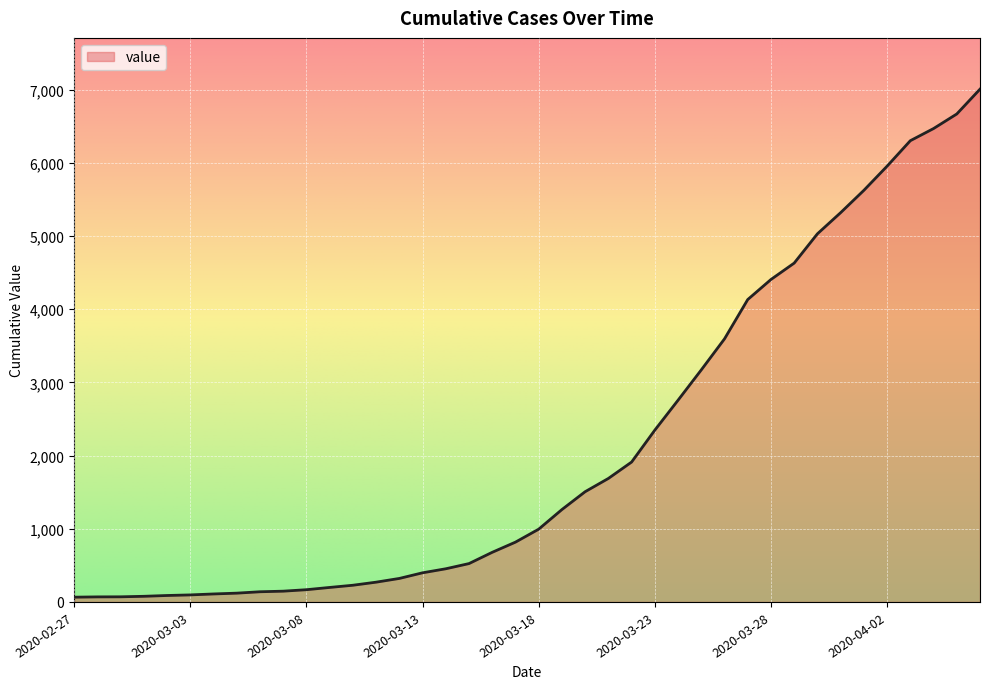

What is the maximum value shown in the chart?

7005